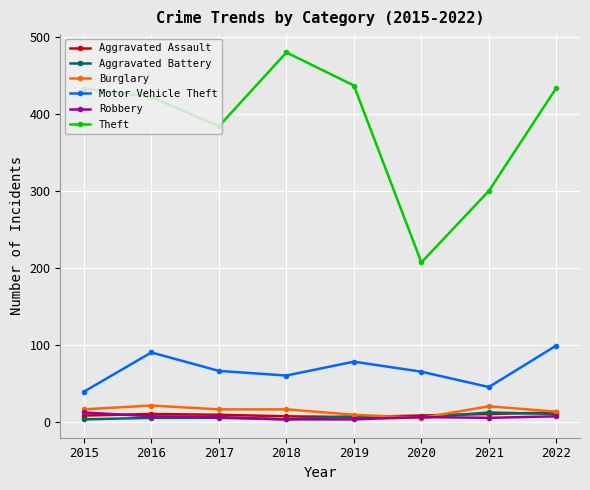

True or false: Motor Vehicle Theft and Robbery intersect in this chart.

False